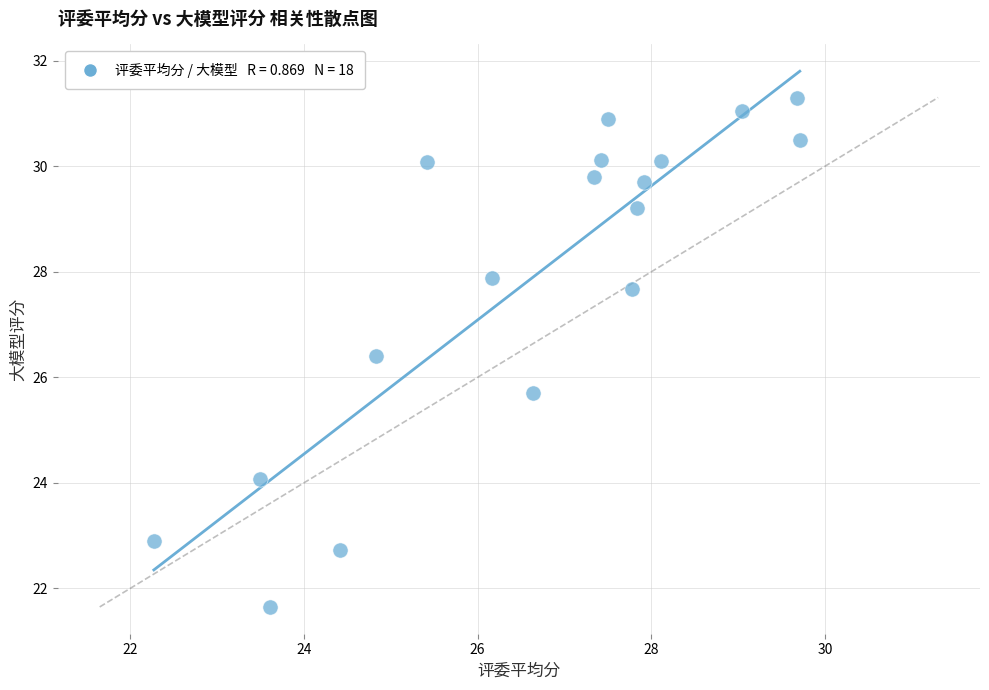

What is the range of X values (max minus min)?

7.4